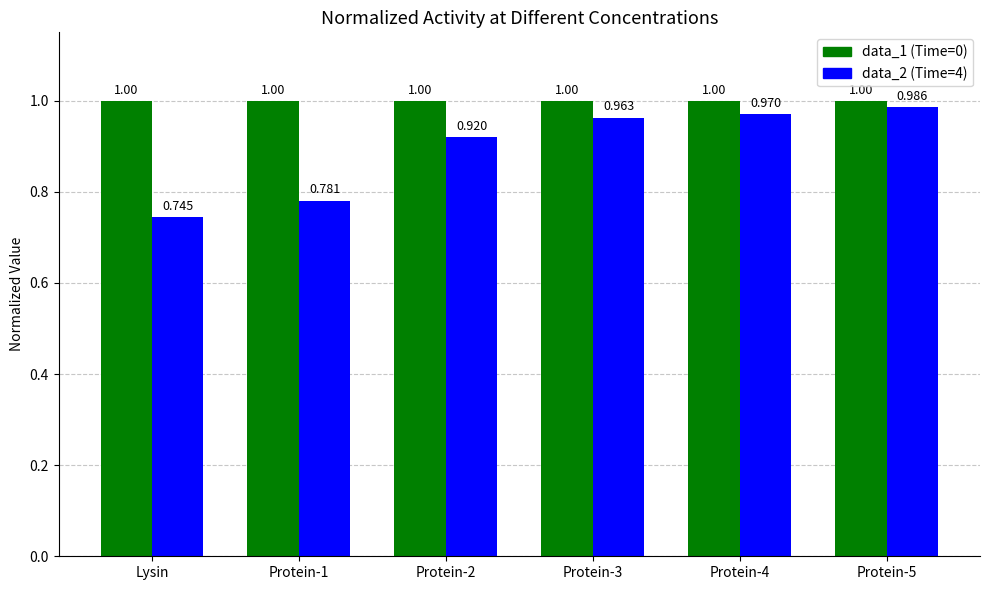

At which category does the chart reach its minimum across all series?

Lysin